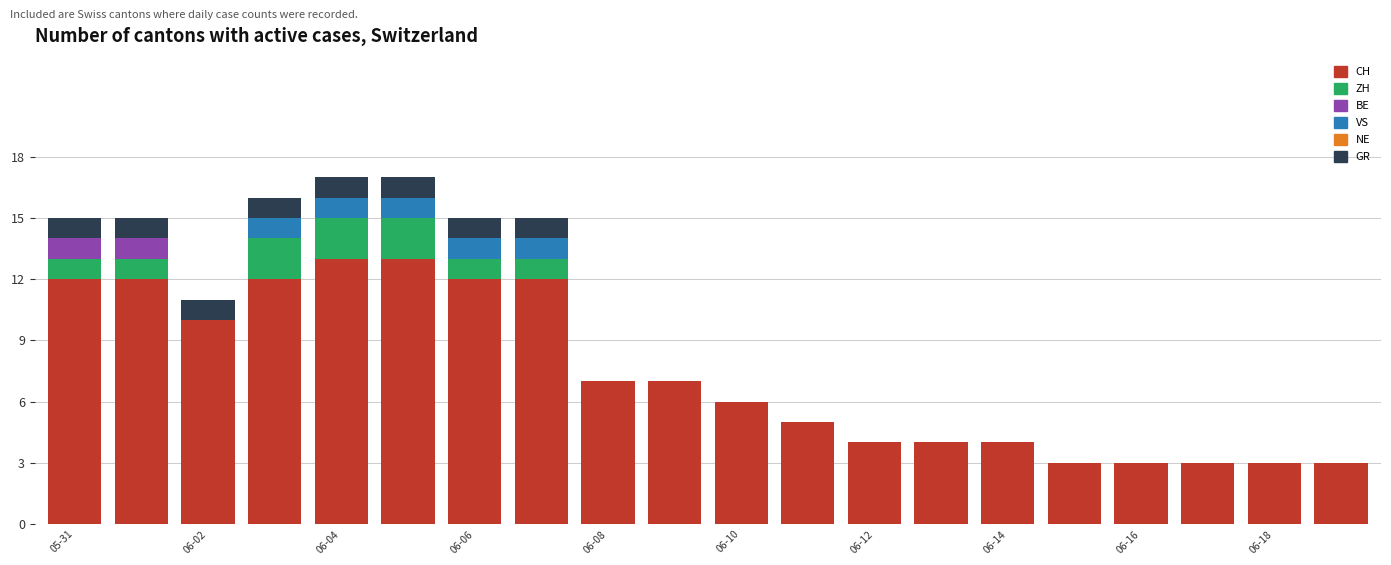

What is the sum of all CH values?

148